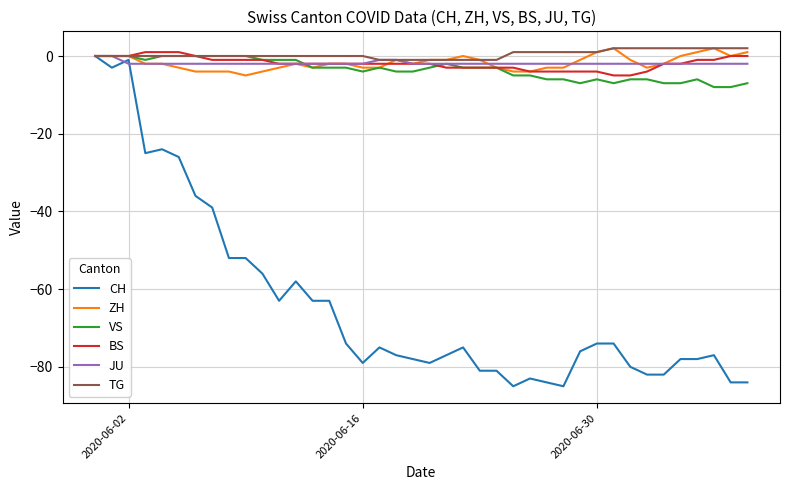

What is the minimum value shown in the chart?

-85